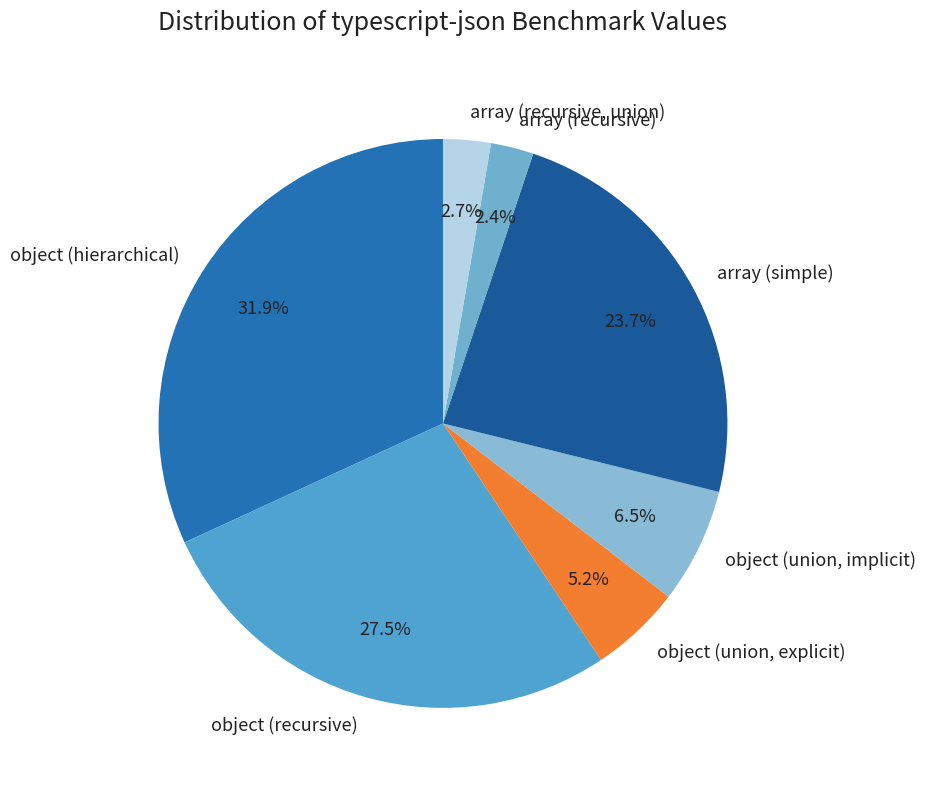

Between object (hierarchical) and object (union, explicit), which is larger?

object (hierarchical)